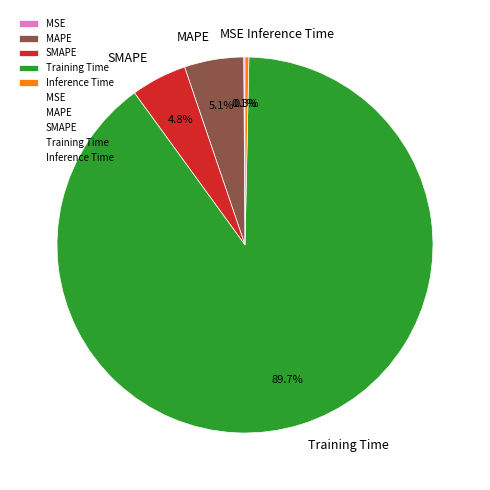

Which slice is the largest?

Training Time